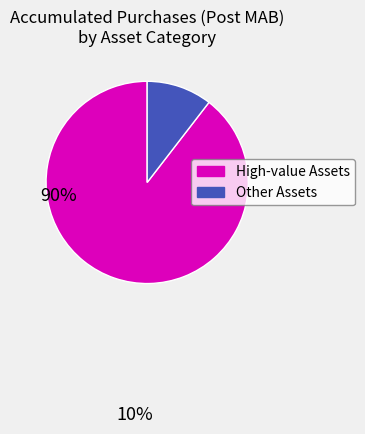

Which slice is the smallest?

Other Assets